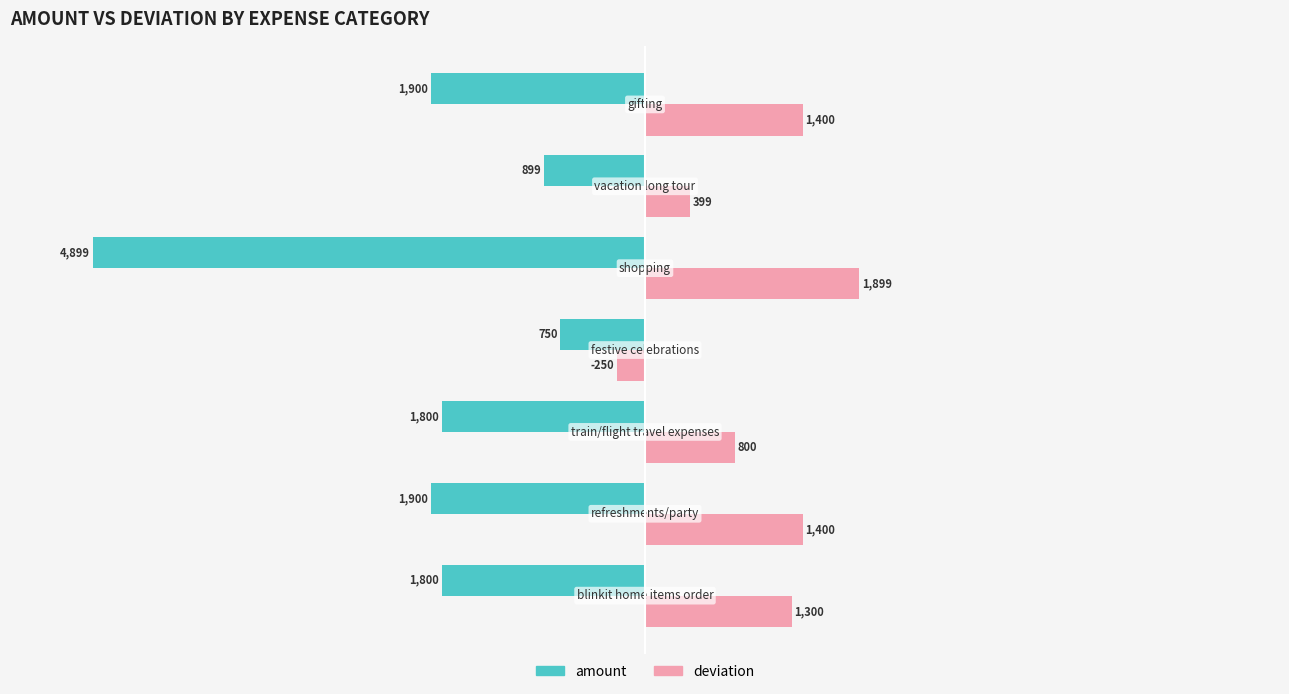

What are all the series names shown in the legend?

amount, deviation